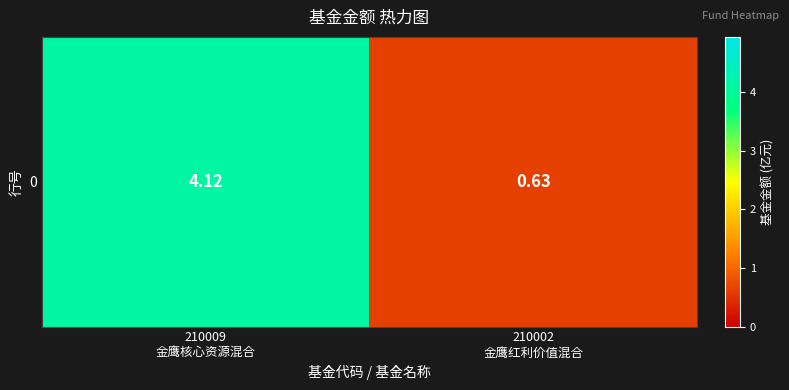

The chart shows a value of 4.1 at 210009
金鹰核心资源混合. True or false?

True